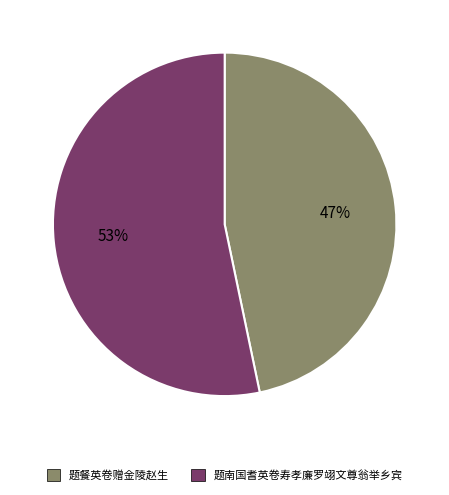

True or false: 题南国耆英卷寿孝廉罗翊文尊翁举乡宾 accounts for 53% of the total.

True